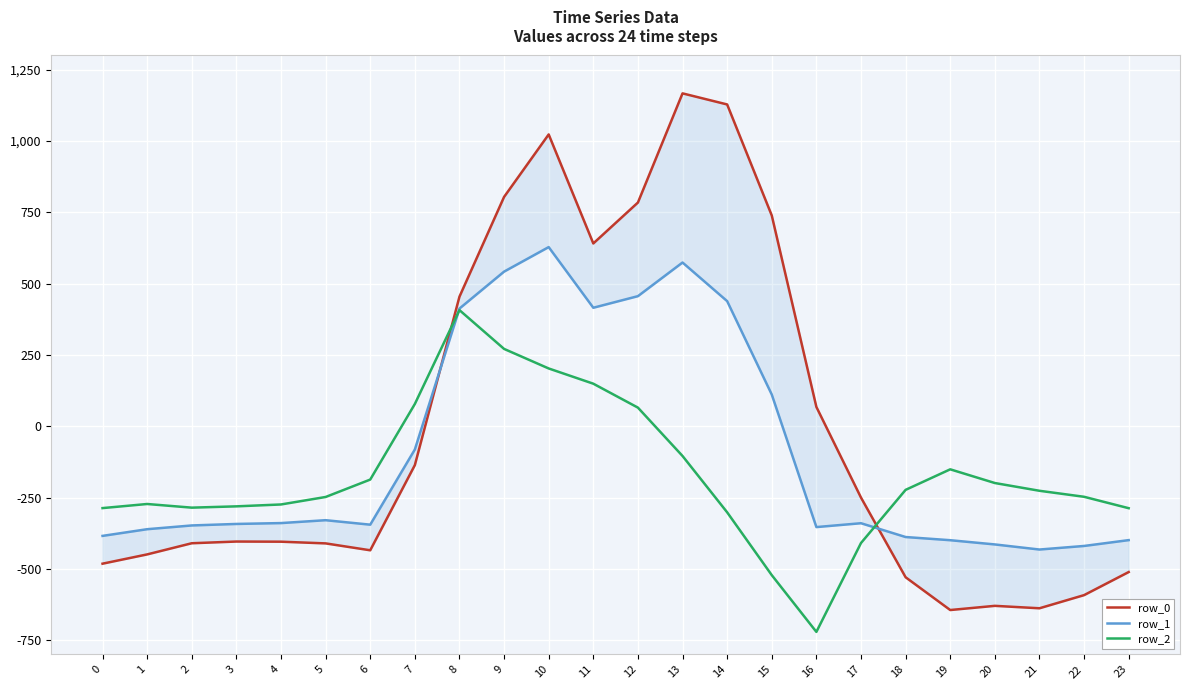

How many values in row_2 are below zero?

18